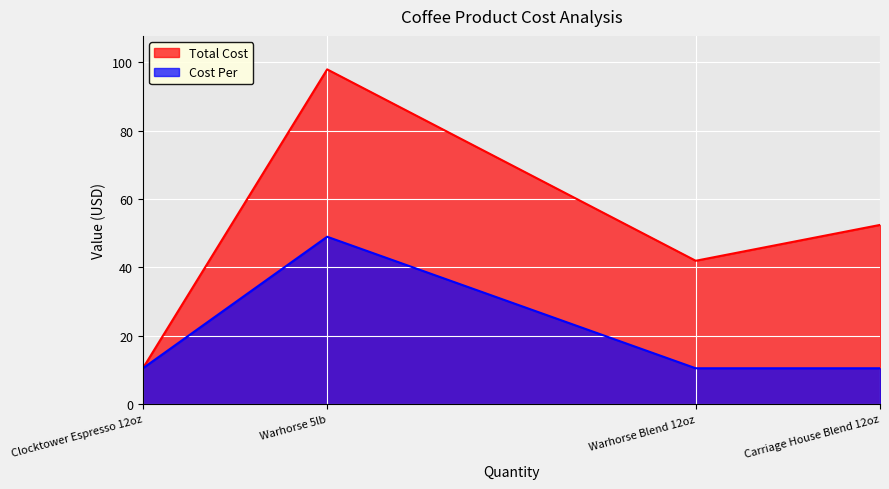

Rank the categories by Total Cost value from highest to lowest.

Warhorse 5lb, Carriage House Blend 12oz, Warhorse Blend 12oz, Clocktower Espresso 12oz